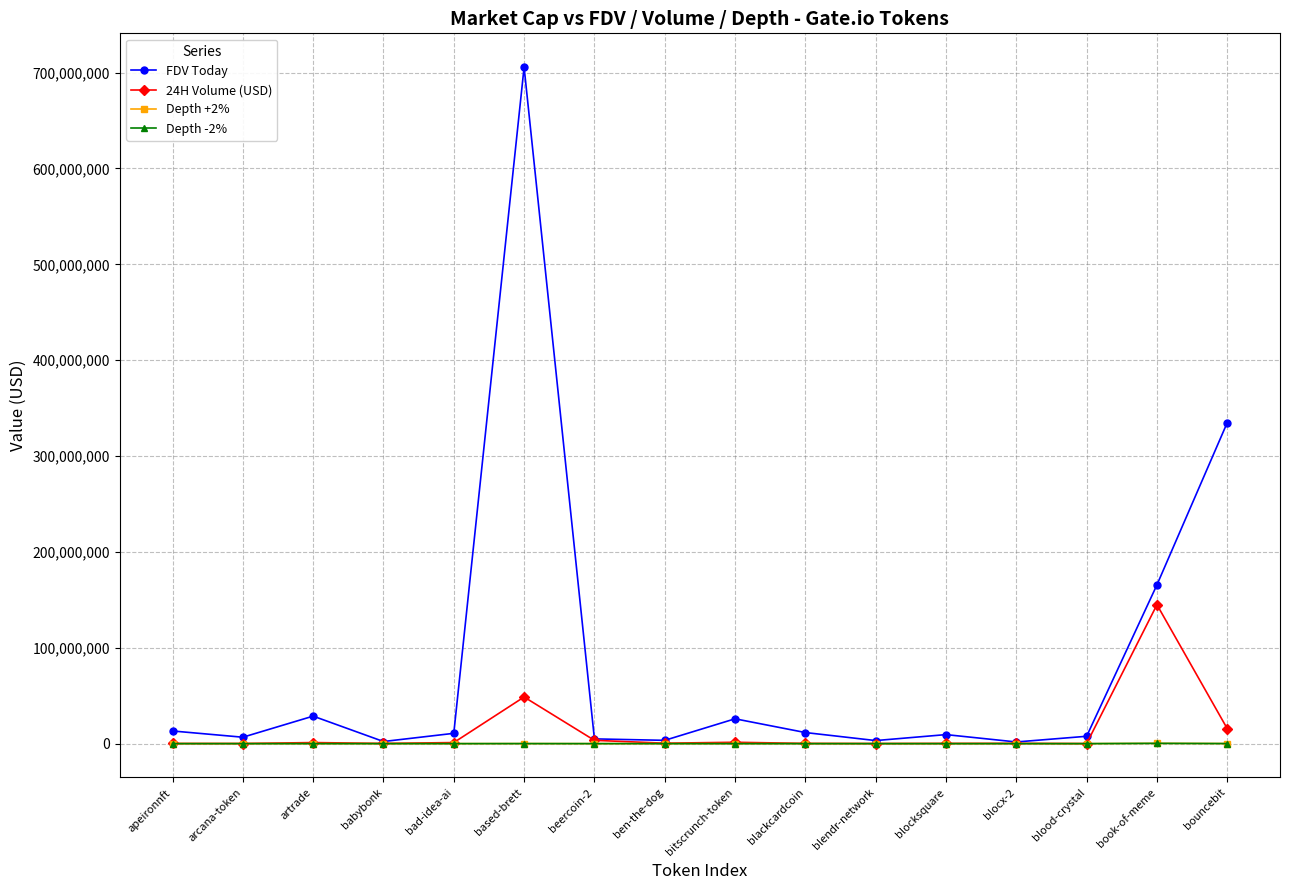

How many interior local valleys does the FDV Today series have?

5